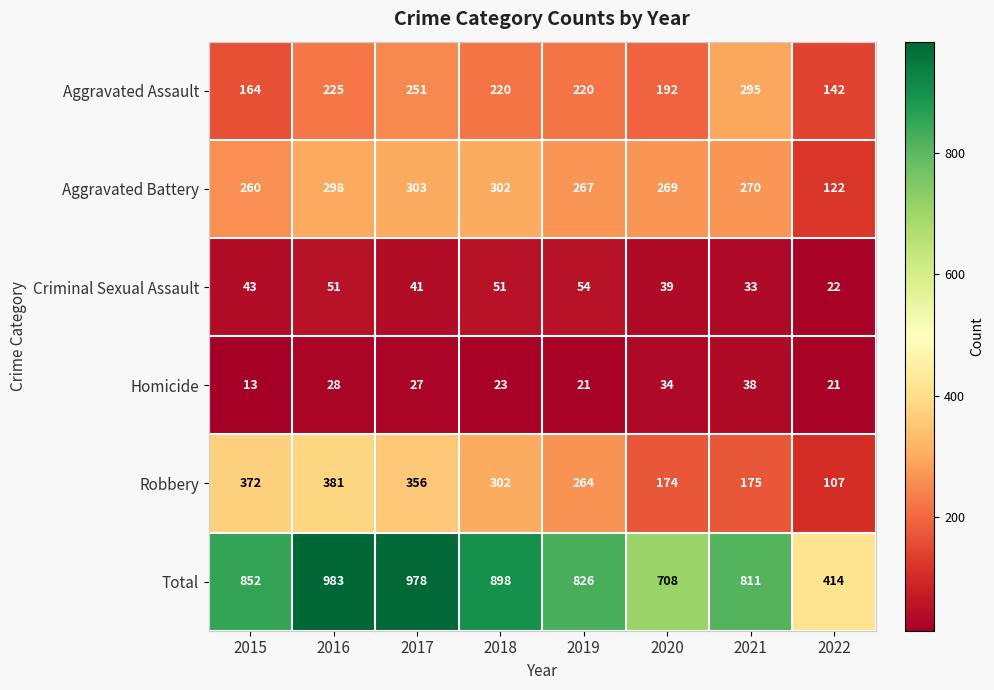

What is the difference between the maximum and second lowest values in the Criminal Sexual Assault series?

21